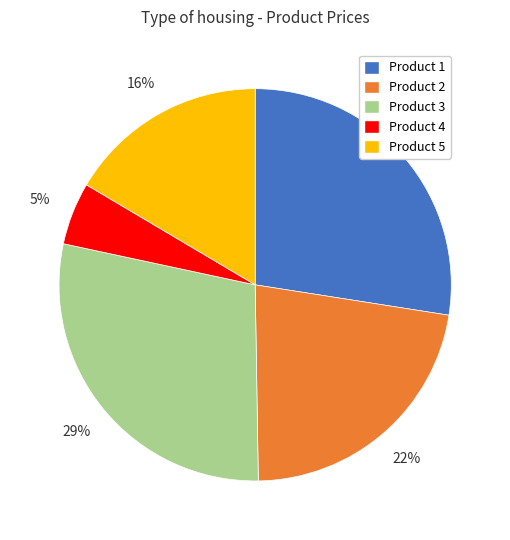

Does any single category account for the majority?

No